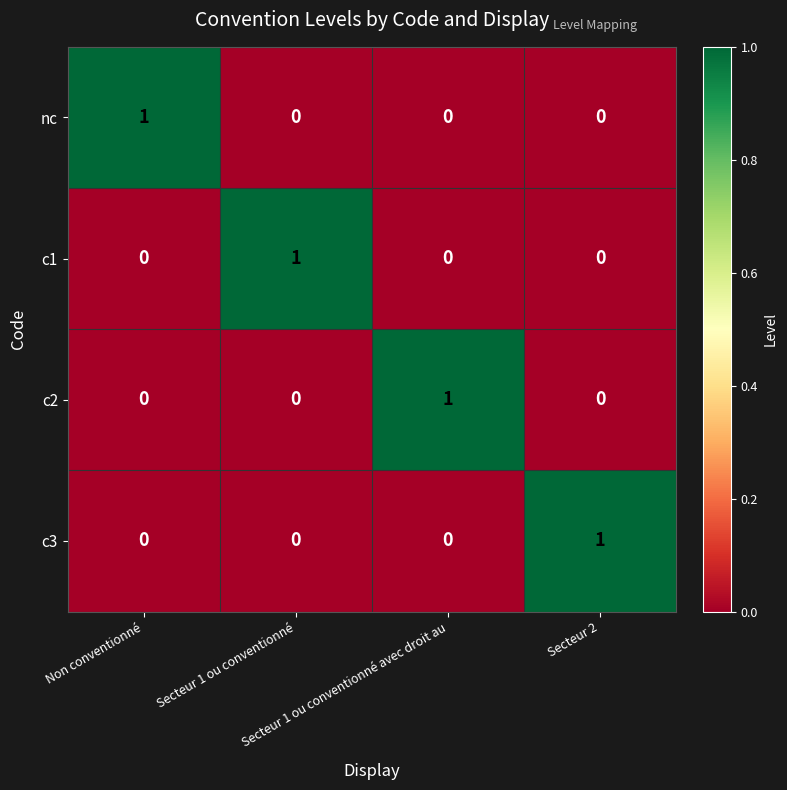

At how many categories does at least one series exceed 0?

4